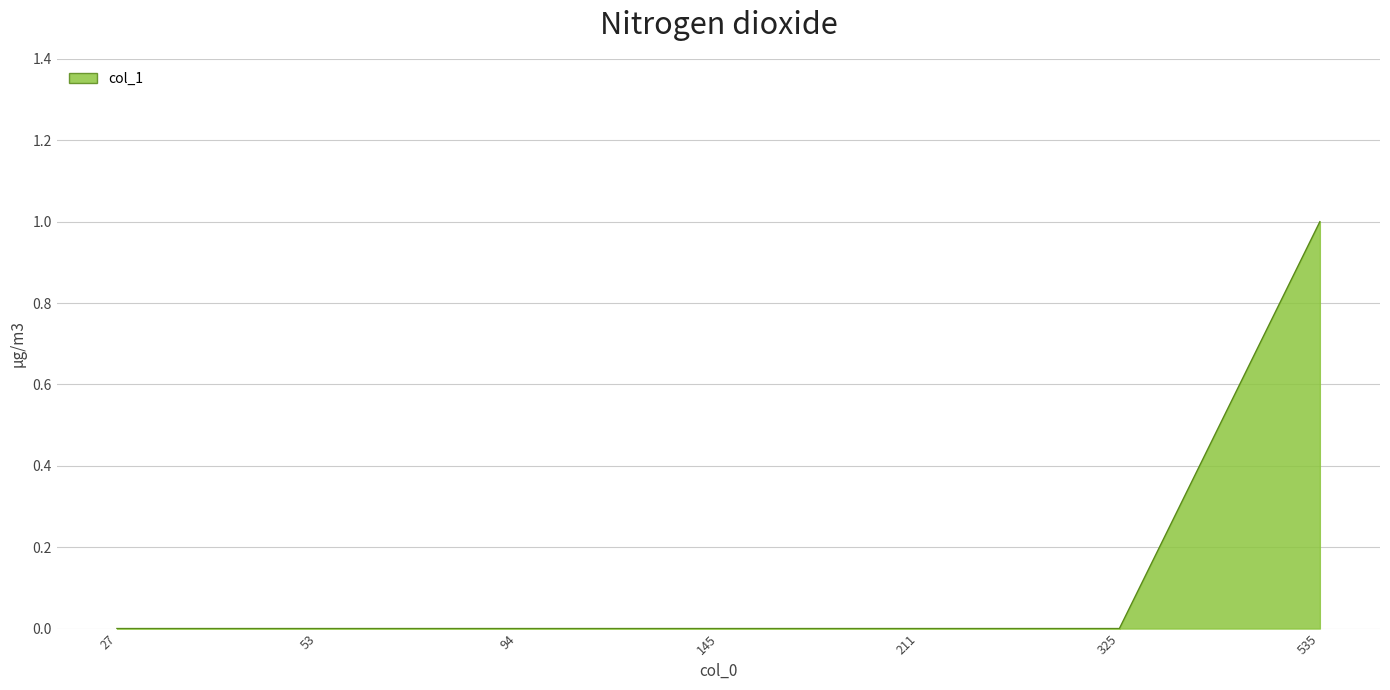

Reading right to left, list all the values displayed in this chart.

1	0	0	0	0	0	0